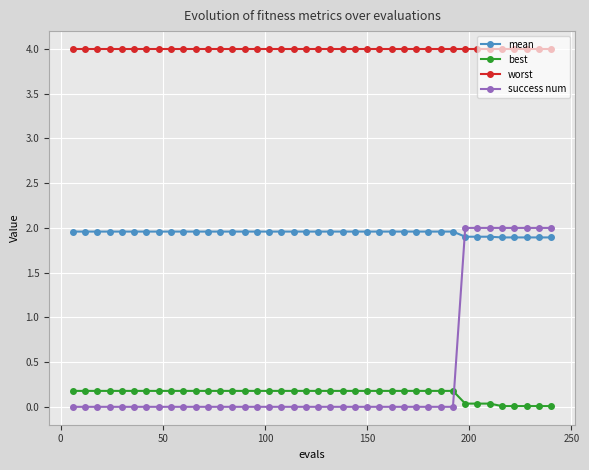

At how many categories does at least one series exceed 2?

40